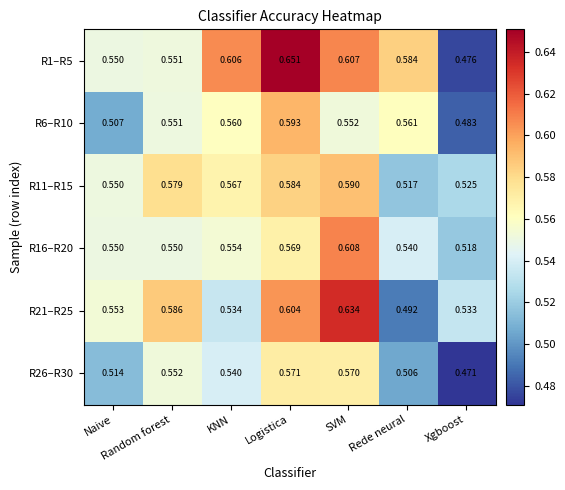

How many categories are shown in the chart?

7